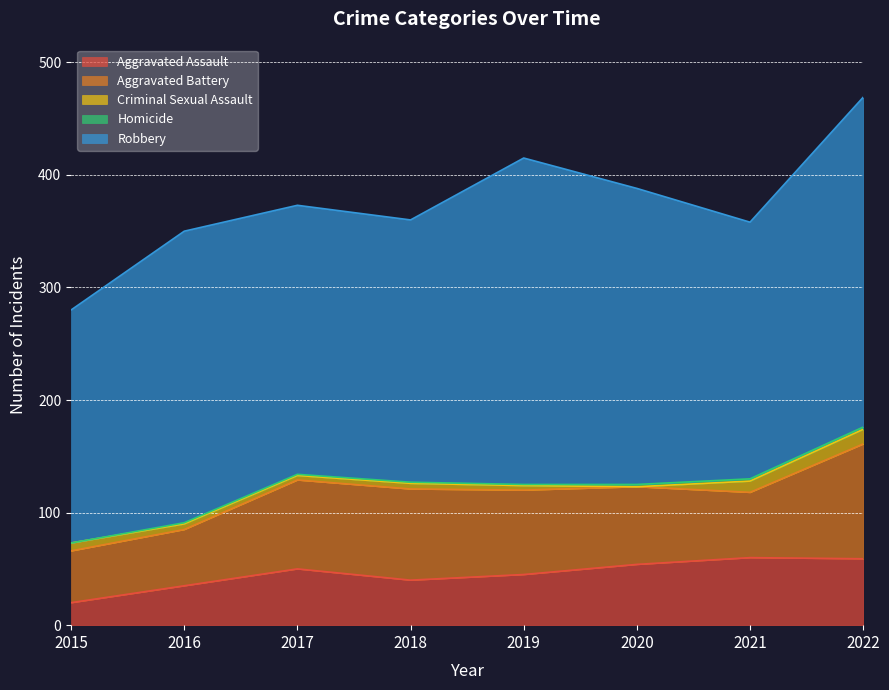

List the labels in order of Aggravated Battery value, smallest first.

2015, 2016, 2021, 2020, 2019, 2017, 2018, 2022